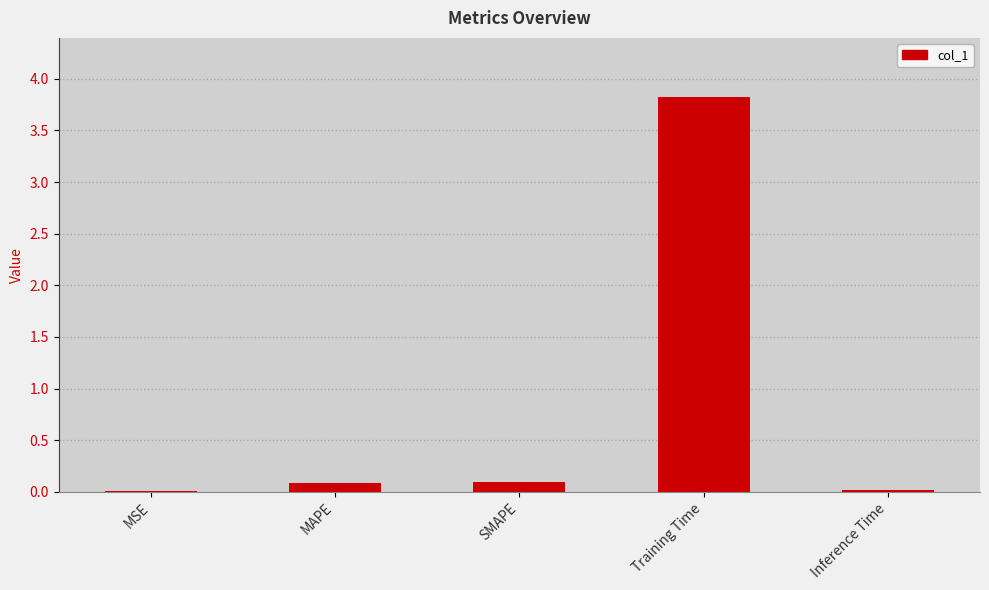

Which label corresponds to the largest value in the chart?

Training Time